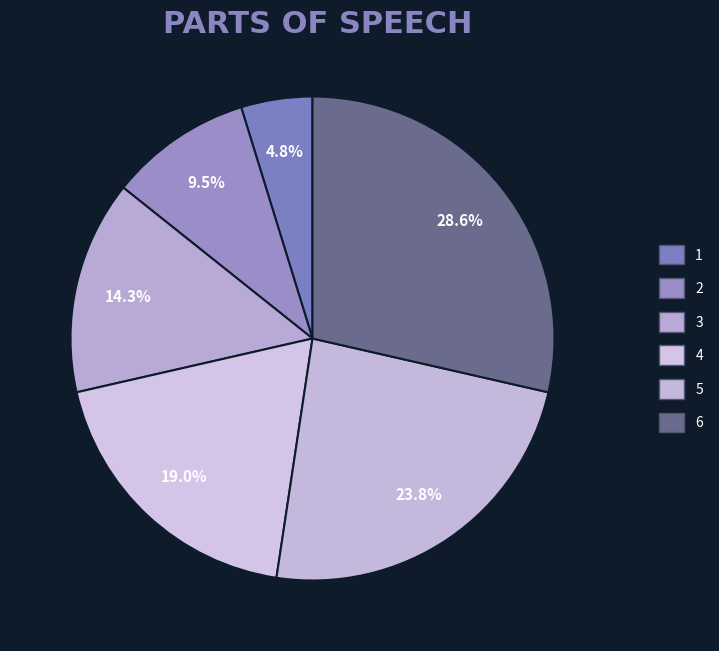

Count the number of slices in the pie.

6